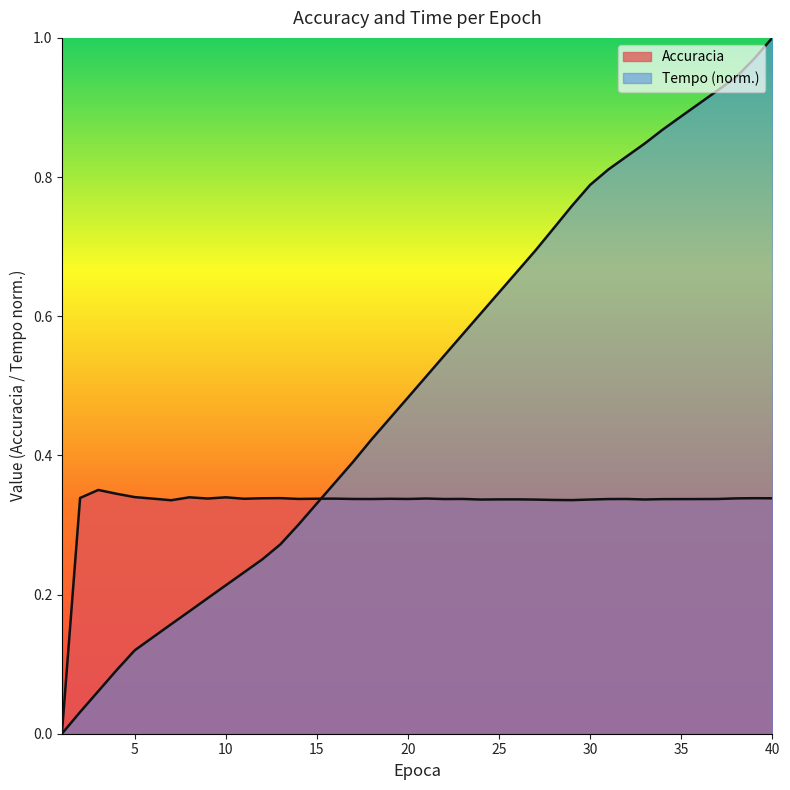

True or false: Accuracia has a value of 0.5 at 2.

False